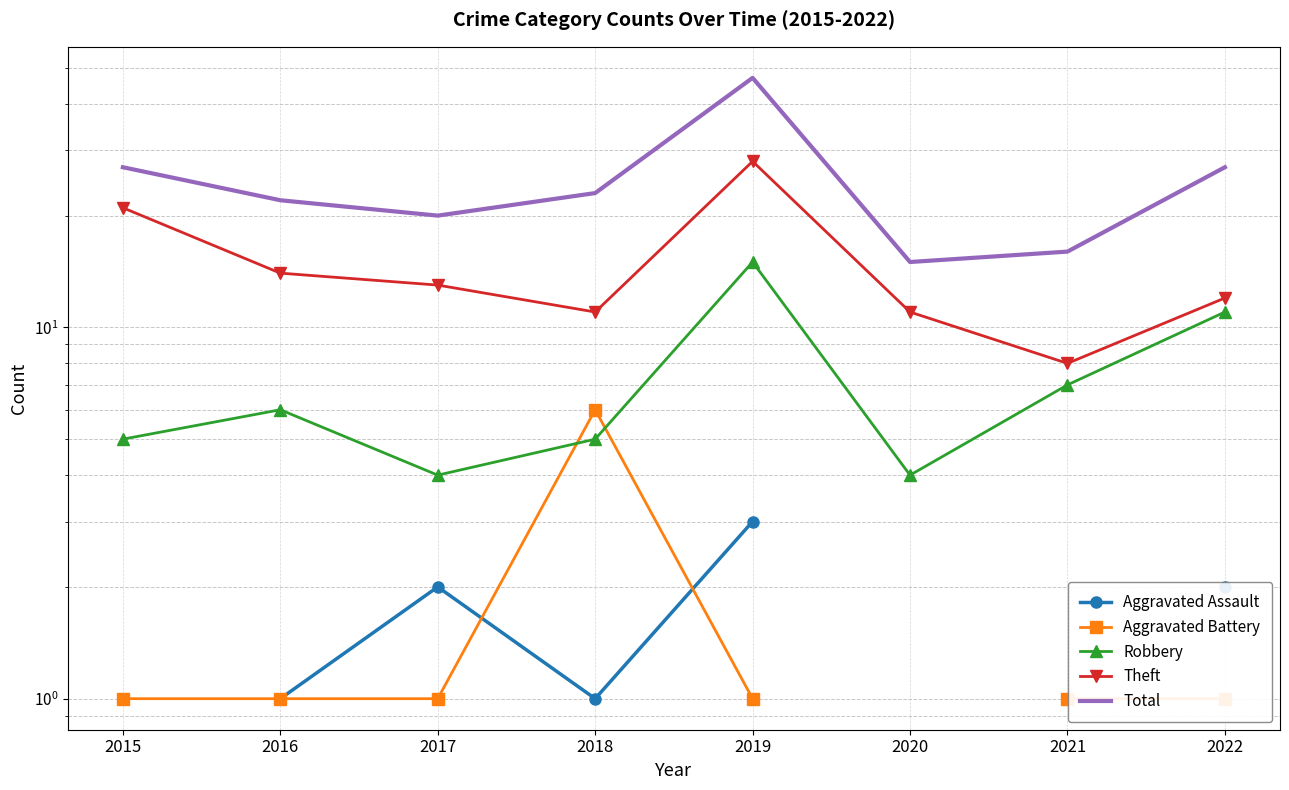

Which category has the lowest value in the Total series?

2020